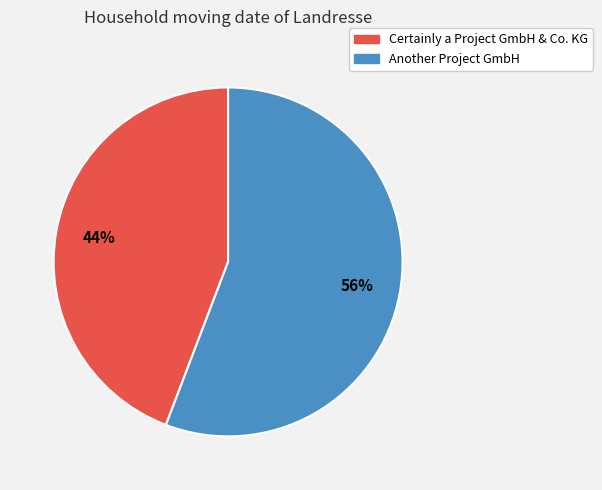

Rank the categories by value from lowest to highest.

Certainly a Project GmbH & Co. KG, Another Project GmbH